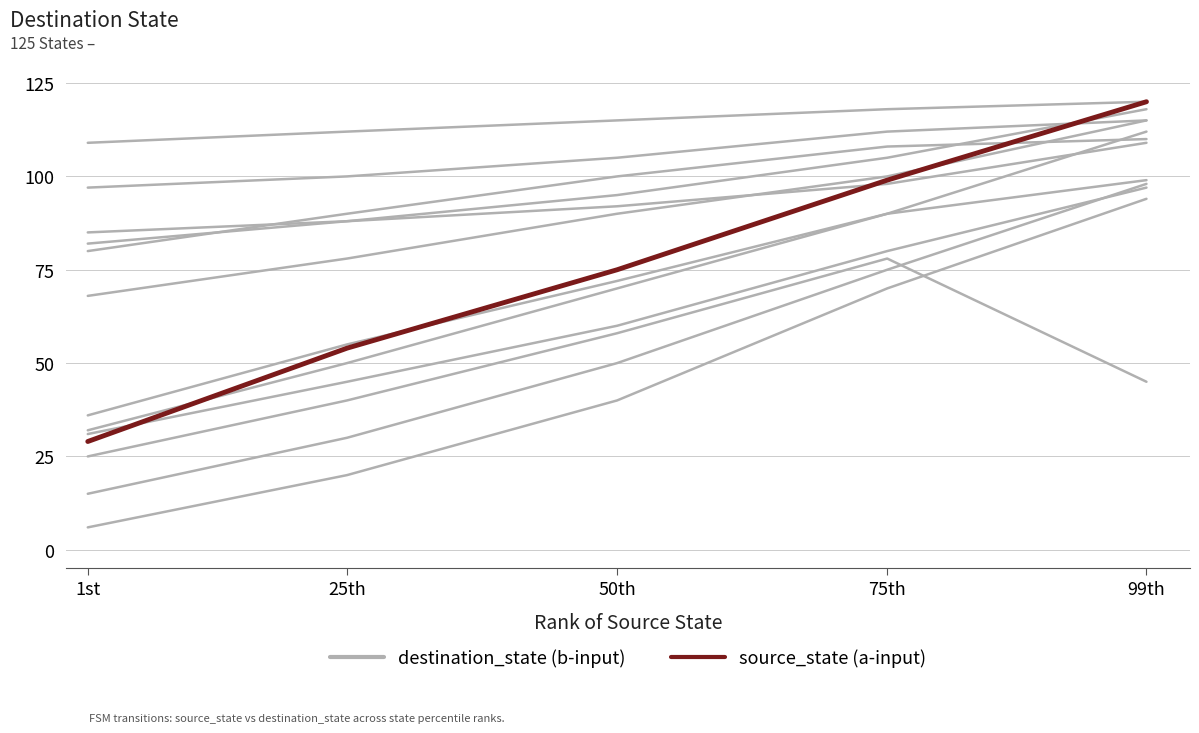

Does the chart have visible grid lines?

Yes